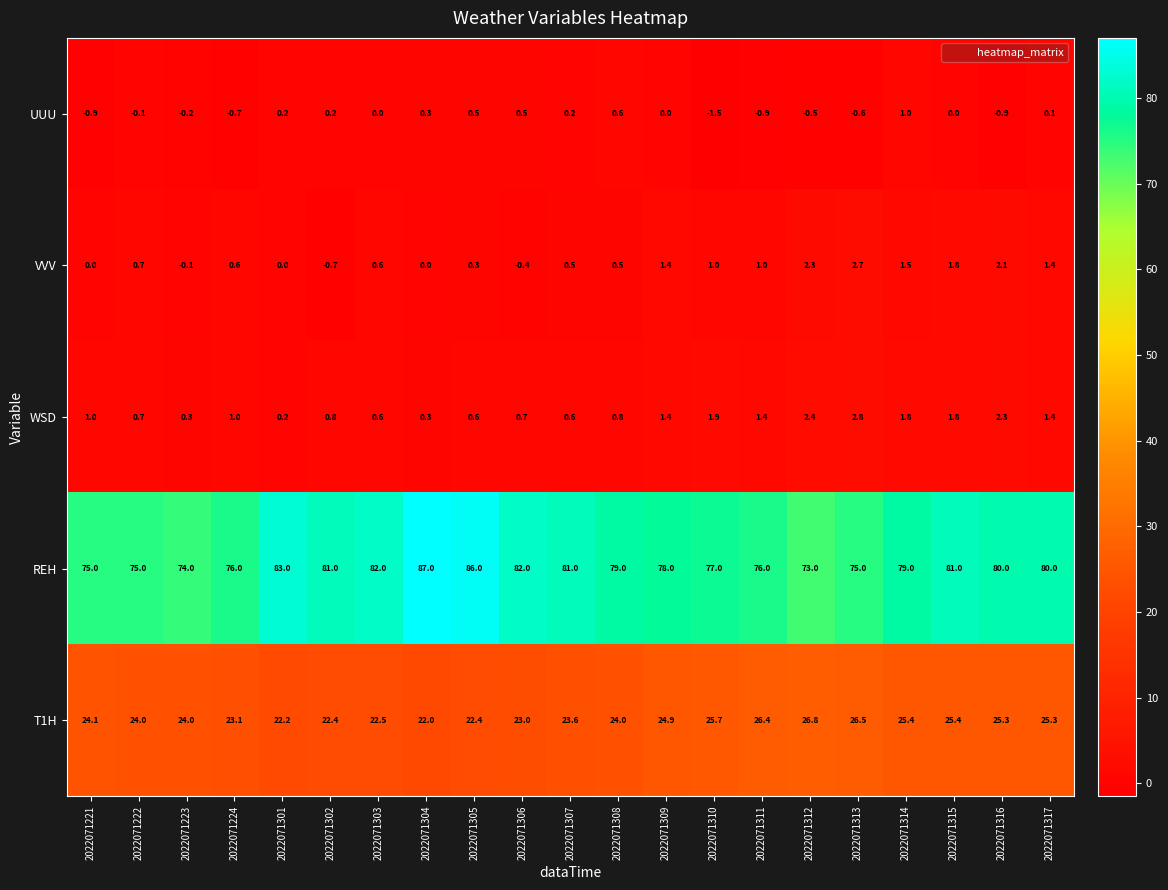

What is the difference between the REH values at 2022071312 and 2022071222?

2.0